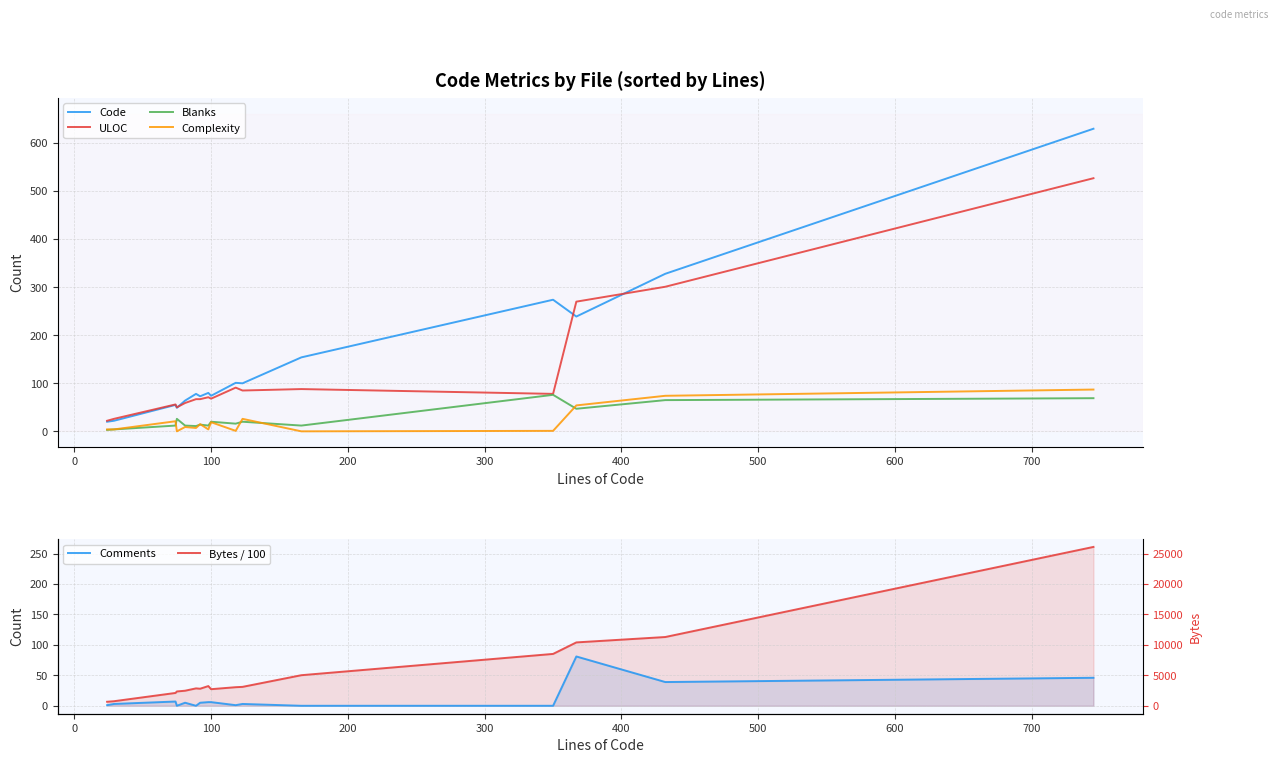

How many categories are shown in the chart?

16